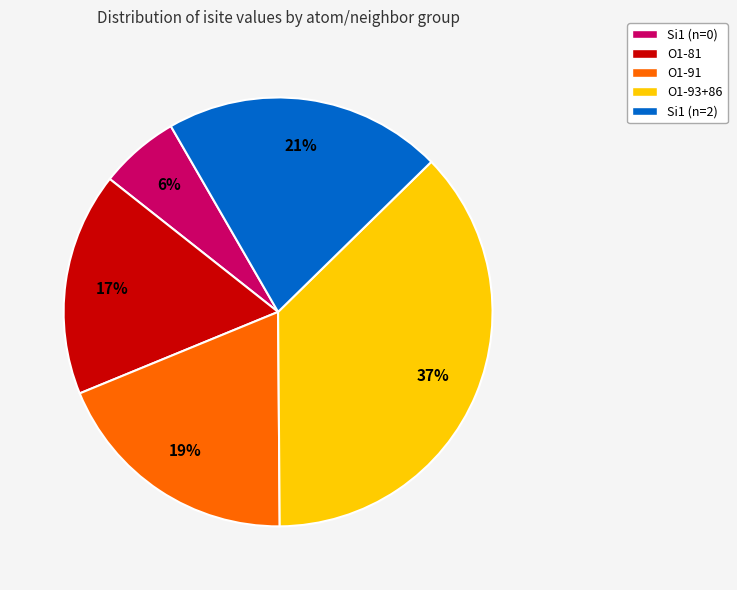

What is the ratio of the value at Si1 (n=2) to the value at O1-93+86?

0.6